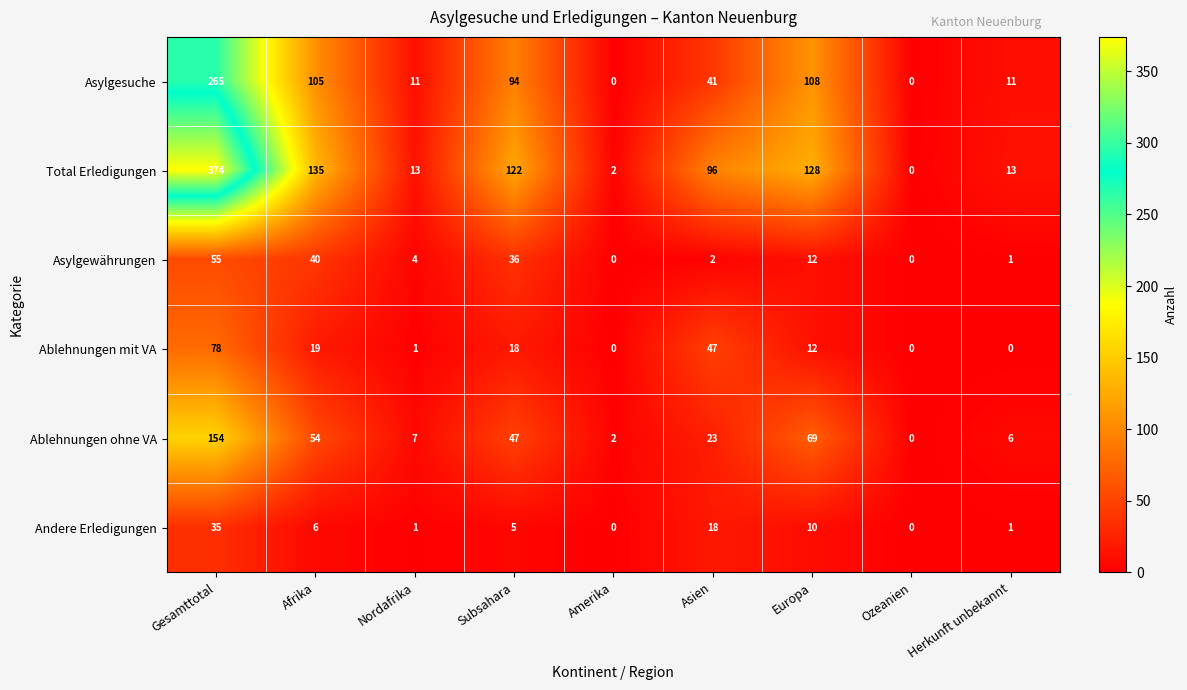

Which series has the largest total across all categories?

Total Erledigungen